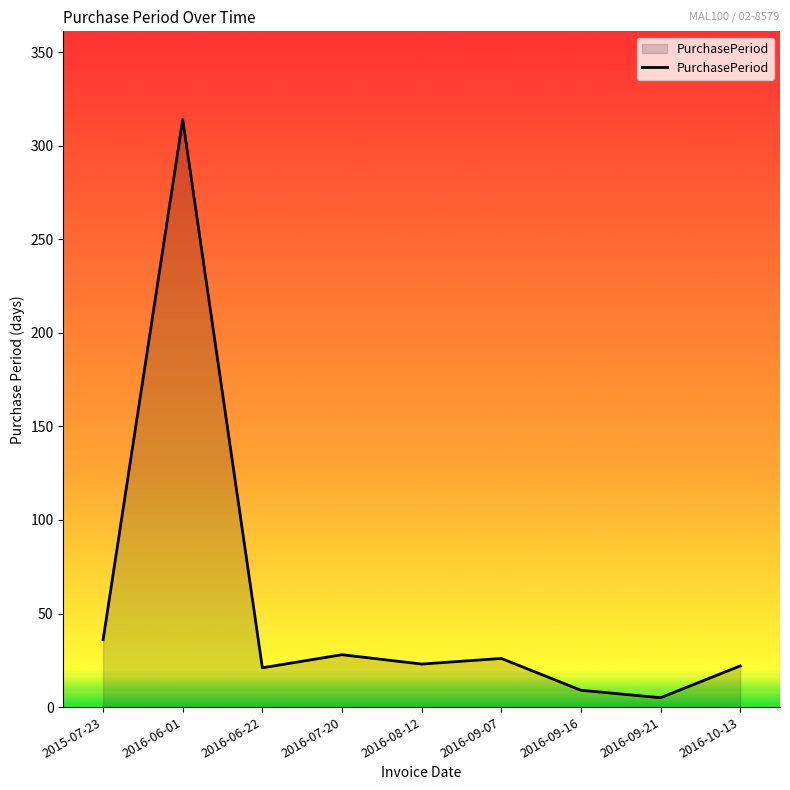

Approximately how many times larger is the value at 2016-09-07 compared to 2016-07-20?

0.9